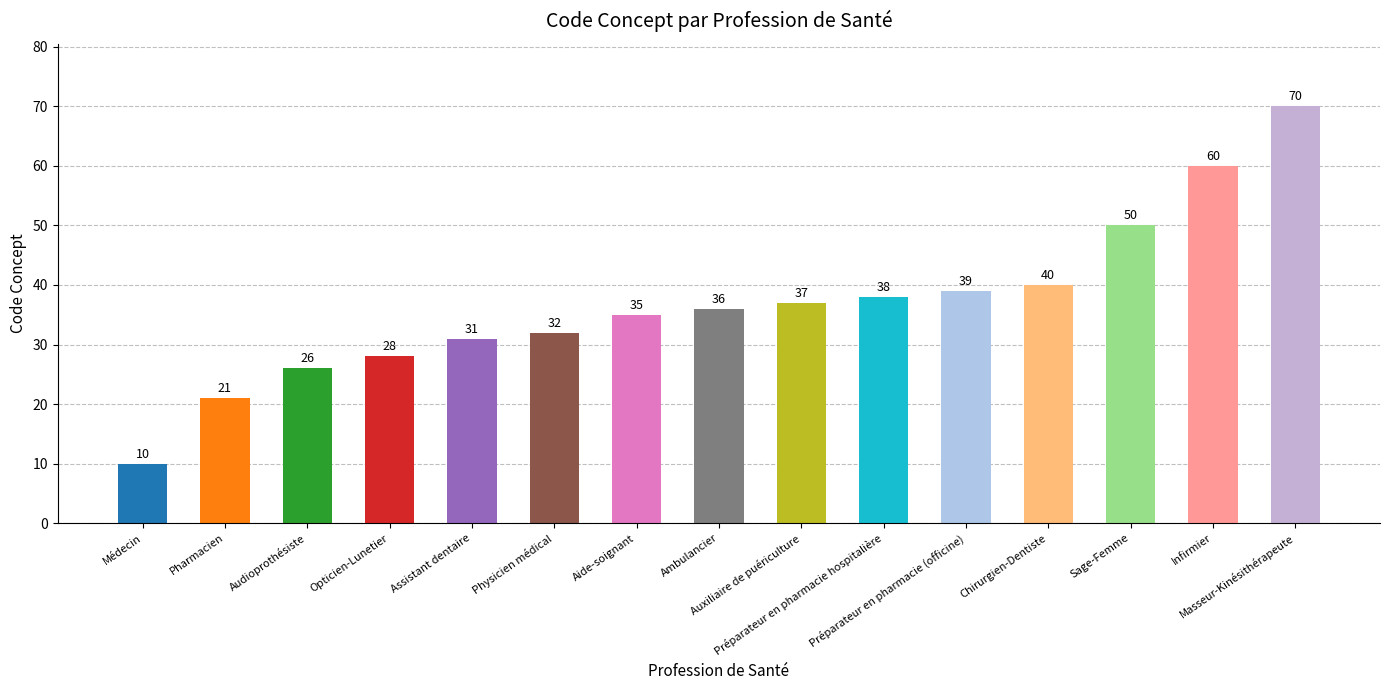

What is the label of the 14th bar from the left?

Infirmier